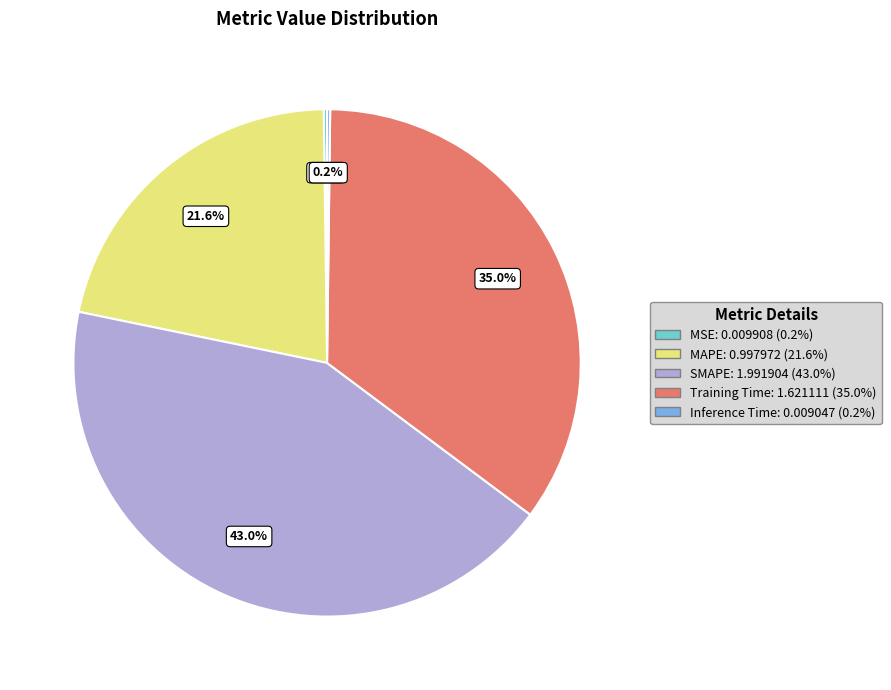

Is the sum of SMAPE and Training Time greater than half?

Yes